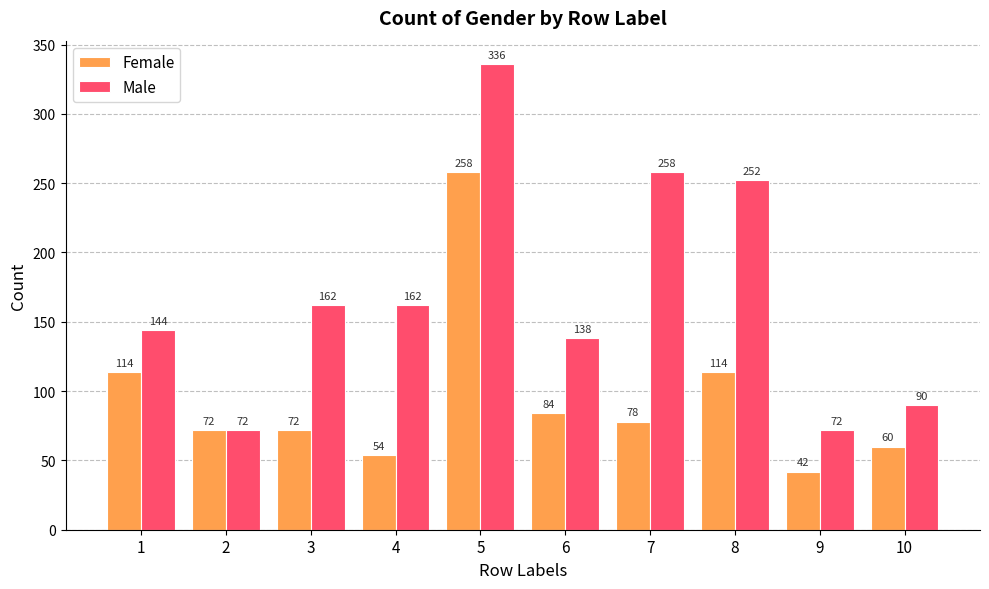

Are the bars grouped side by side (vs. stacked)?

Yes